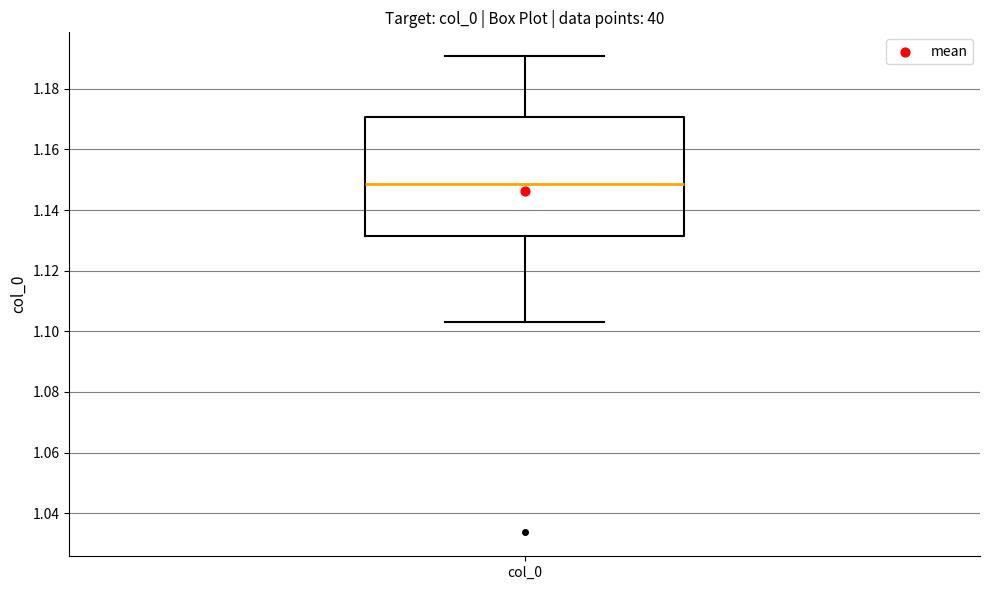

Where is the upper edge of the box for col_0 on the y-axis? The values are not printed on the chart, so give them approximately, as read against the axis.

1.170